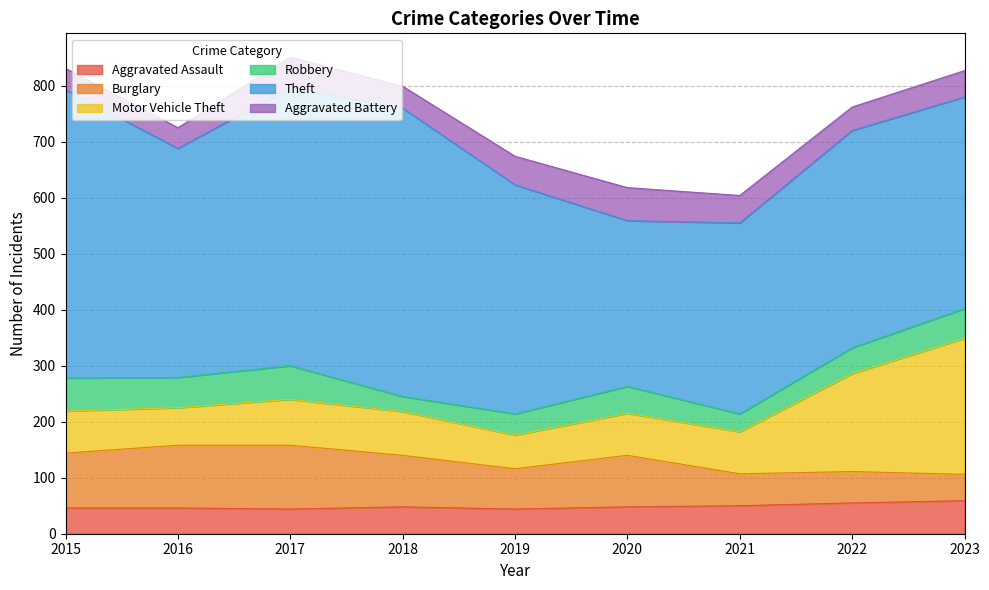

Does the chart display data point markers on the line(s)?

No